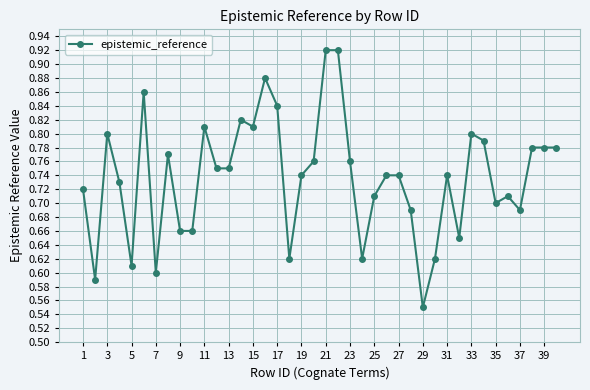

What is the sum of all values?

29.5